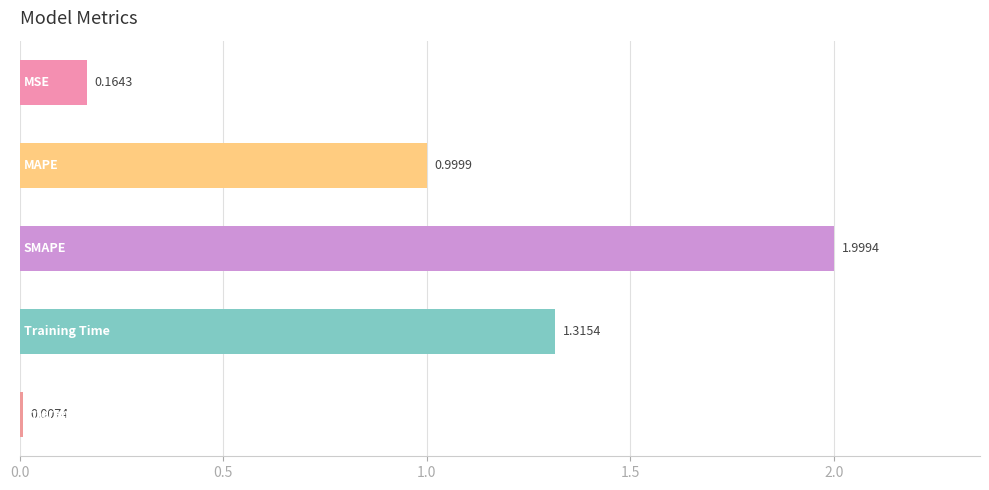

What is the difference between the maximum and minimum values?

2.0